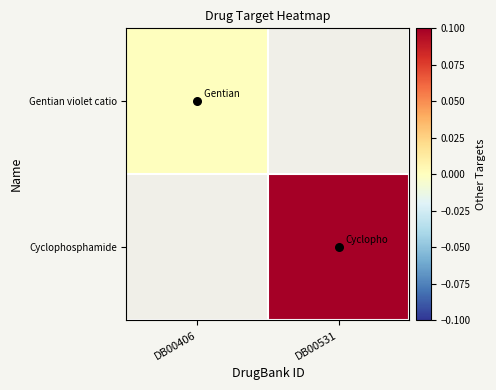

Rank the series by their average value, from highest to lowest.

Gentian violet catio, Cyclophosphamide